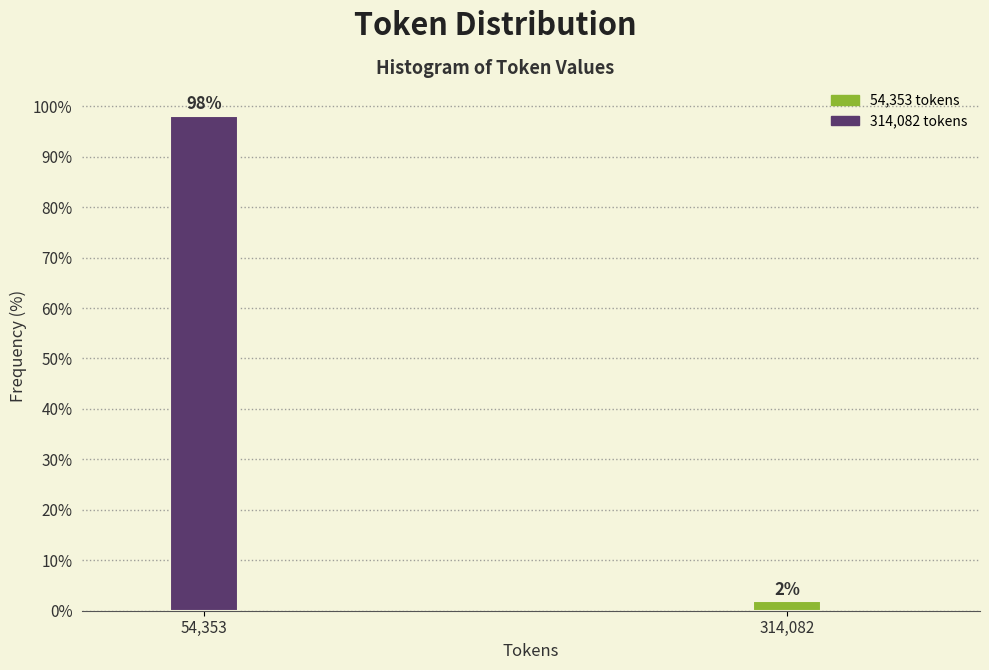

Which has a higher value, 54,353 or 314,082?

54,353